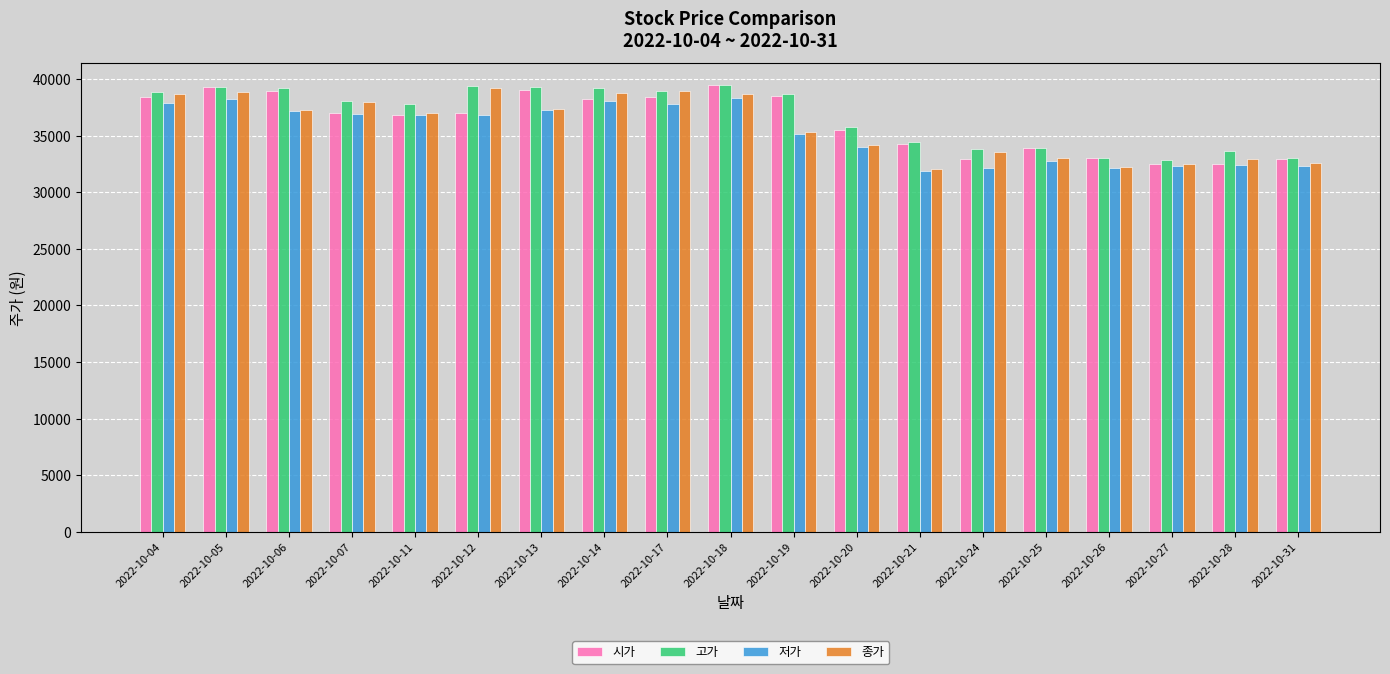

What is the spread (max minus min) of values at 2022-10-20?

1750